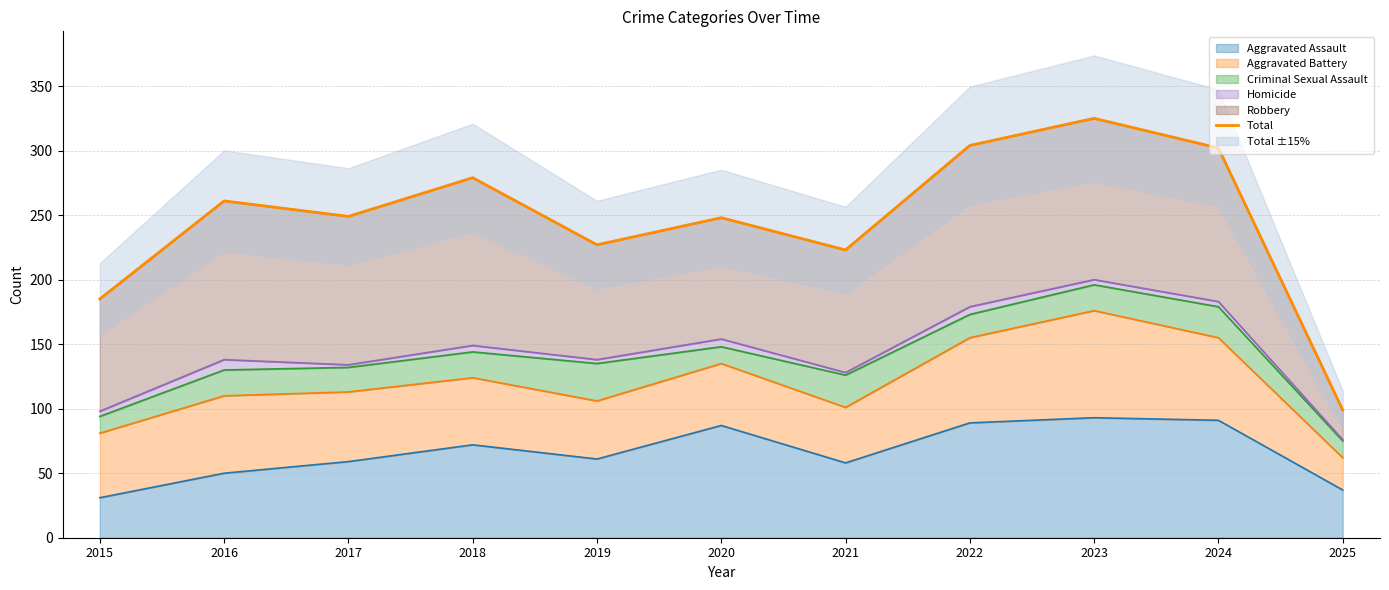

True or false: the data has more than 1 interior local peaks.

True